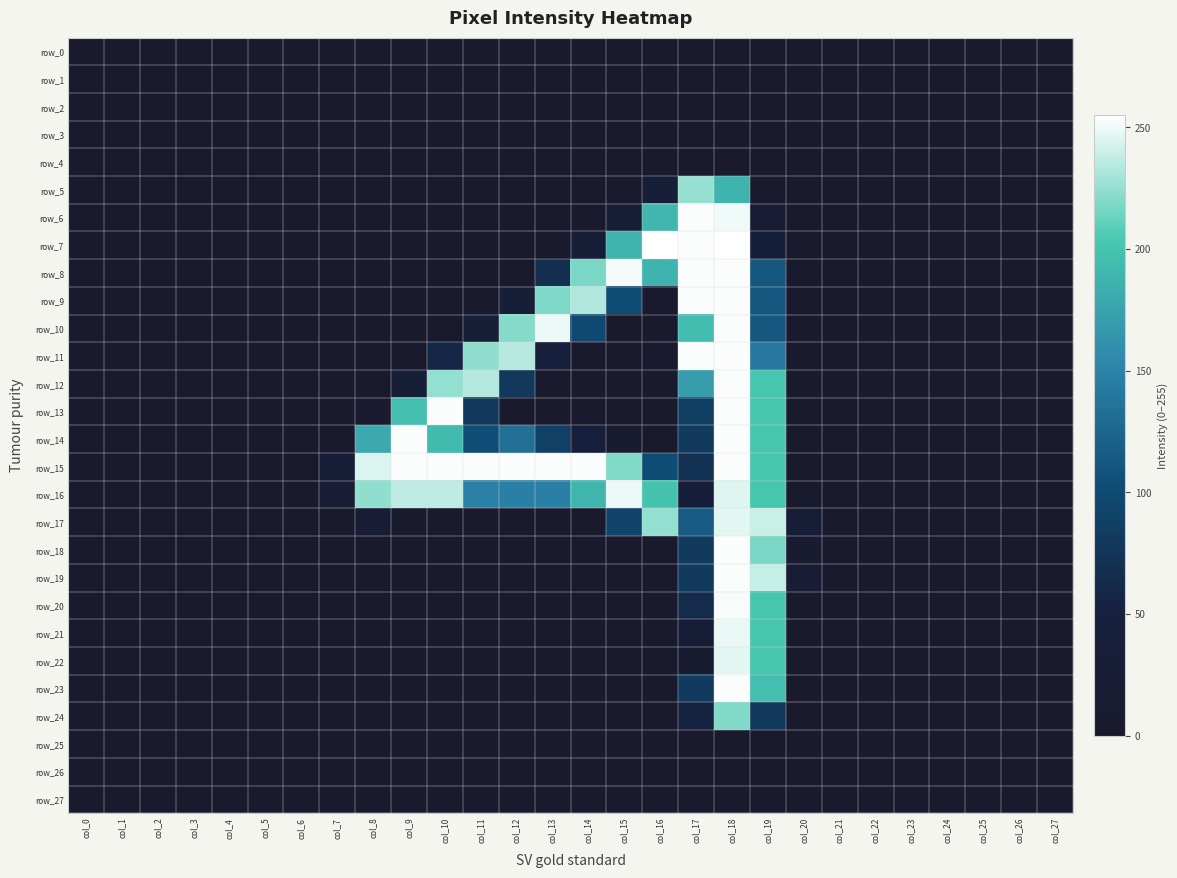

At which category is the sum across all series the highest?

col_18